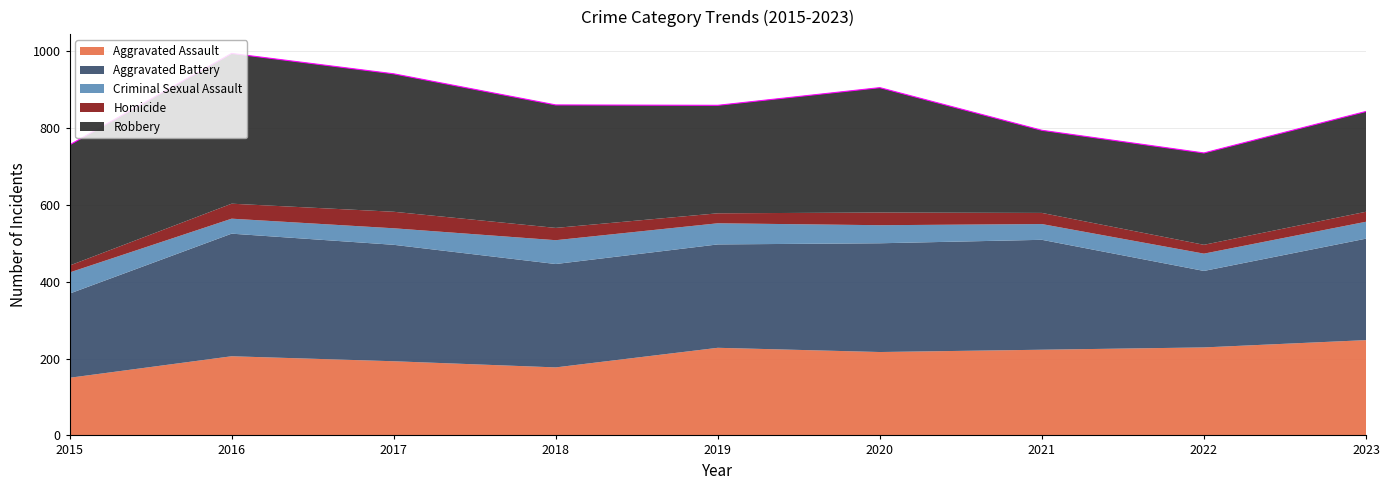

At how many categories does at least one series exceed 281?

6